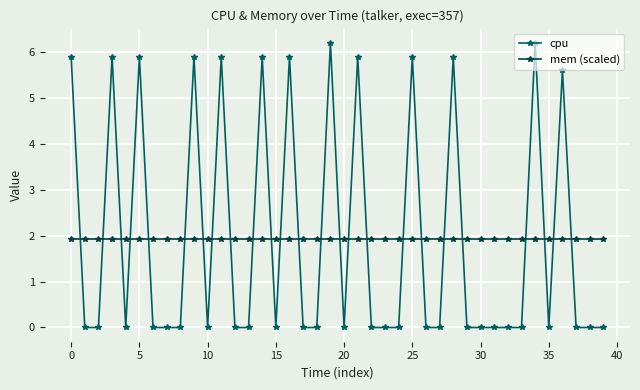

What is the value of the mem (scaled) point at the 37th from the left?

1.9